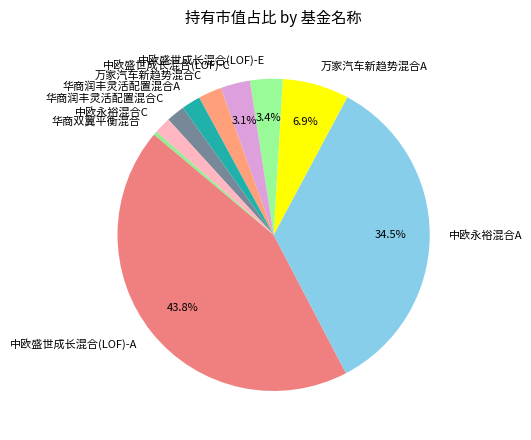

Is 华商双翼平衡混合 the majority of the pie?

No